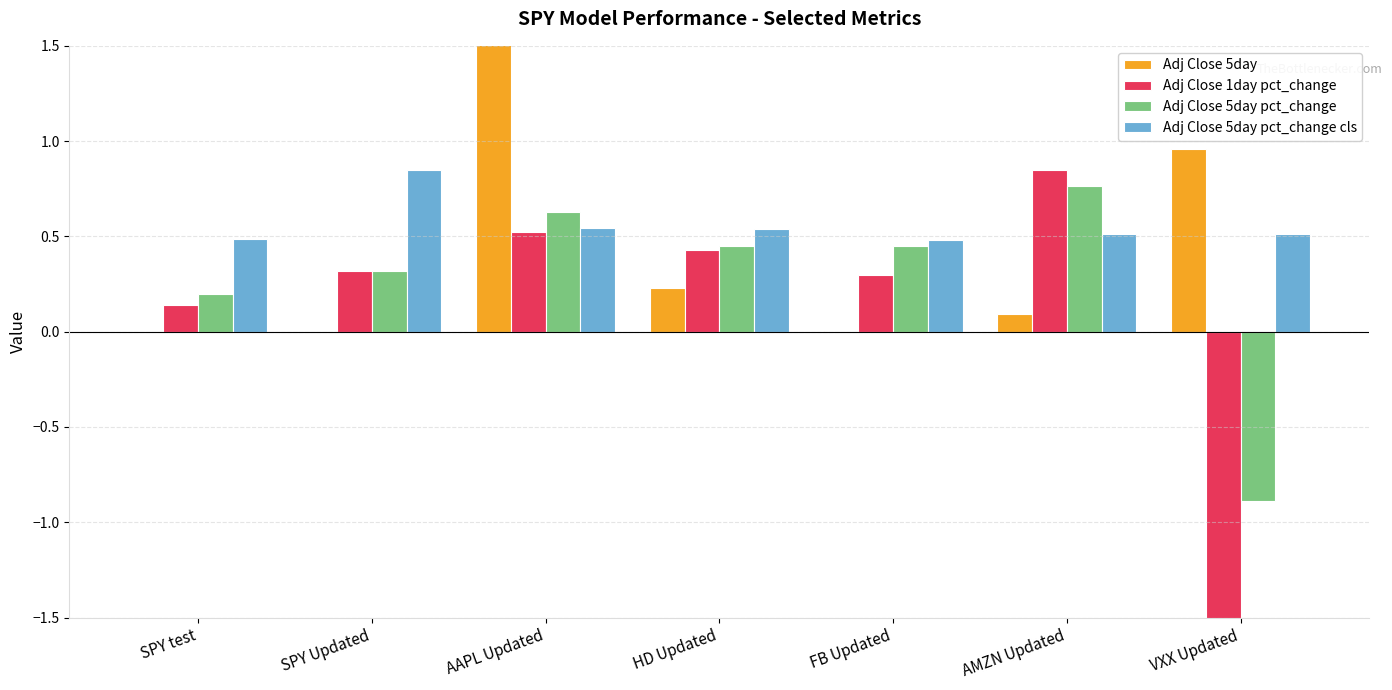

Between SPY test and HD Updated, which series saw the biggest shift?

Adj Close 1day pct_change